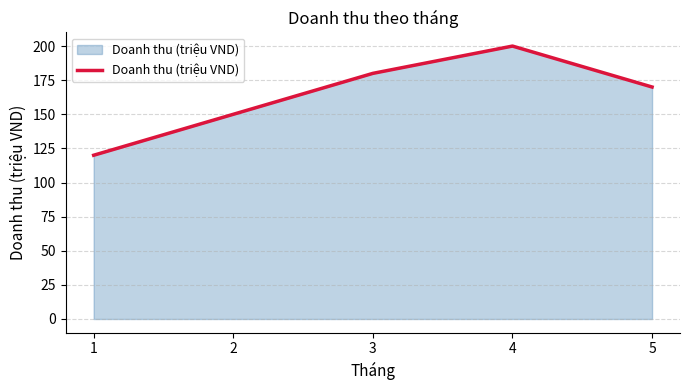

How many series are shown in this chart?

1